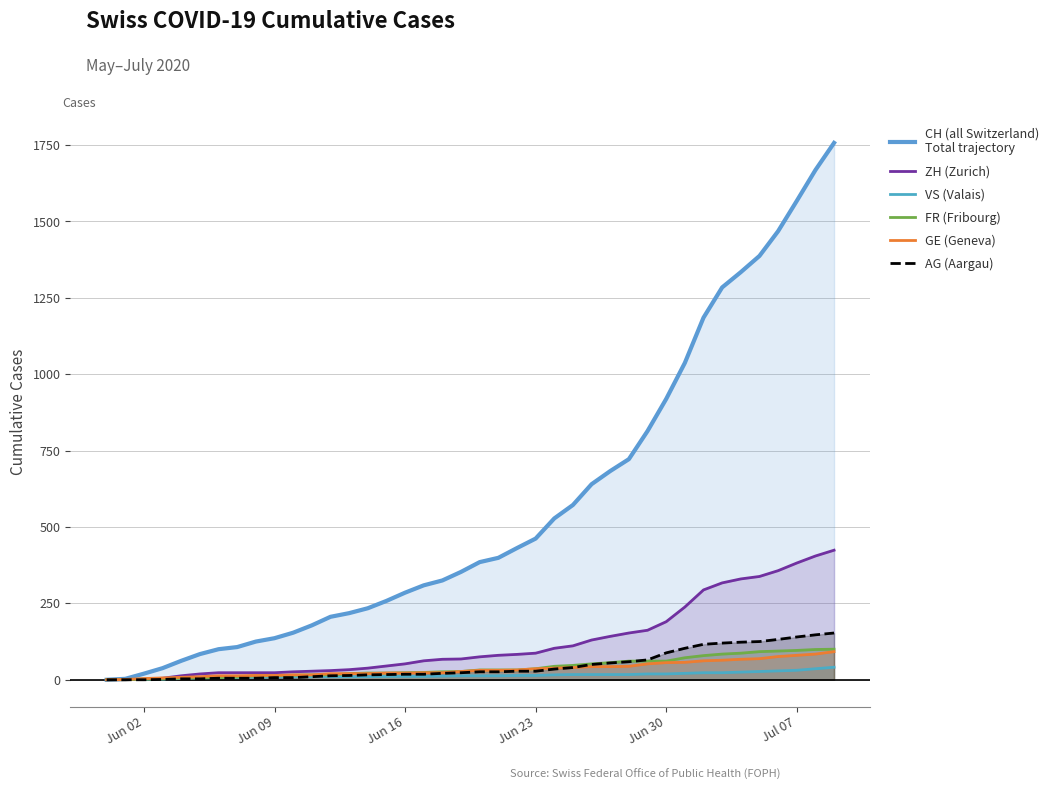

The value of FR at 32 is 129. True or false?

False